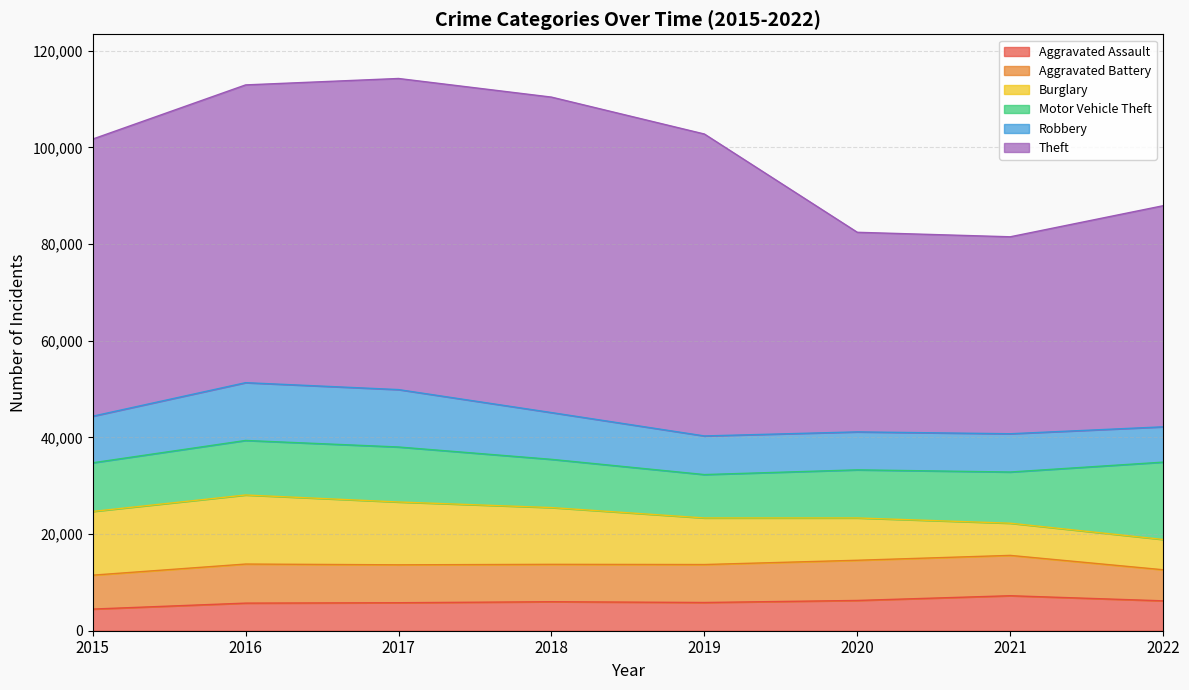

What is the spread (max minus min) of values at 2016?

55906